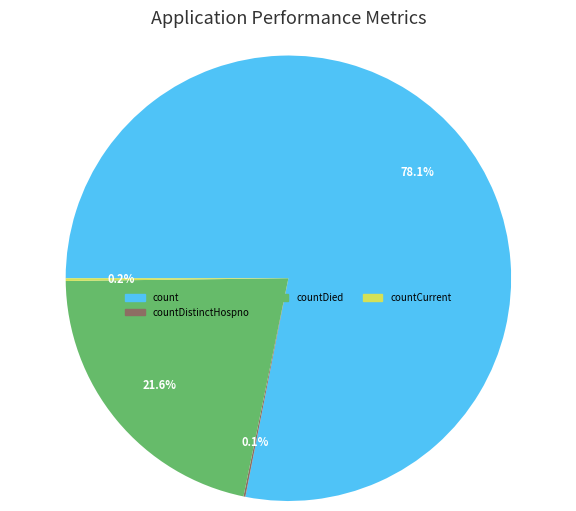

Is there a majority slice in this chart?

Yes